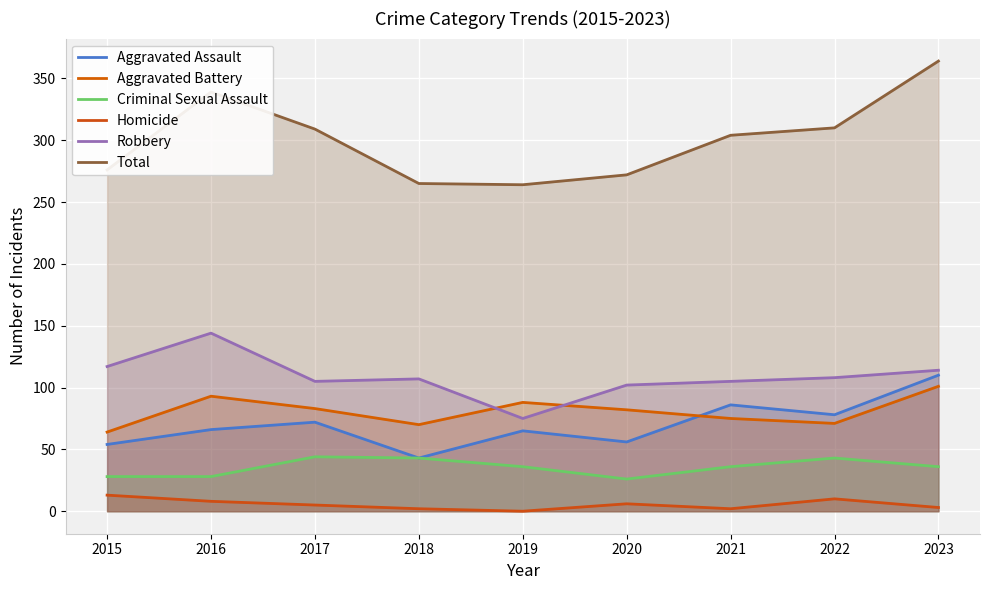

Reading left to right, what are all the values shown in this chart?

Aggravated Assault: 54	66	72	43	65	56	86	78	110
Aggravated Battery: 64	93	83	70	88	82	75	71	101
Criminal Sexual Assault: 28	28	44	43	36	26	36	43	36
Homicide: 13	8	5	2	0	6	2	10	3
Robbery: 117	144	105	107	75	102	105	108	114
Total: 276	339	309	265	264	272	304	310	364